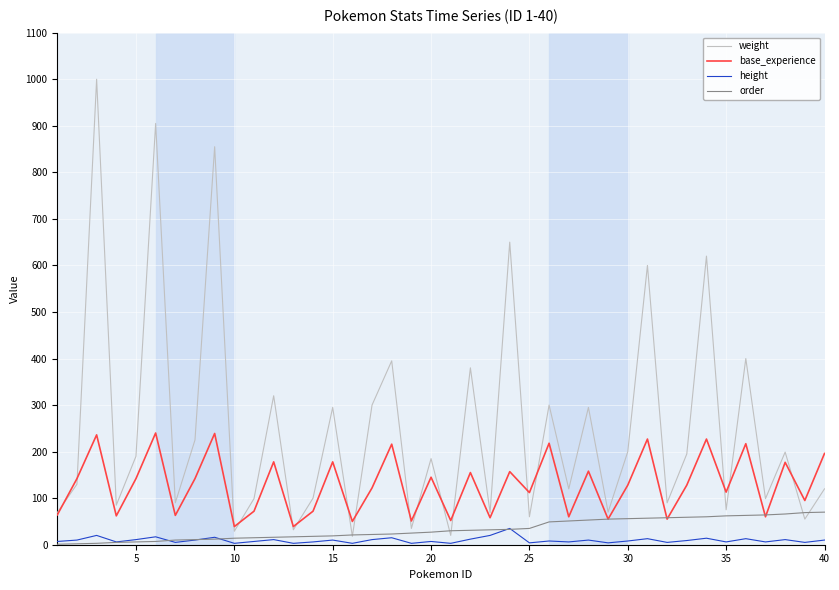

Which series has the largest total across all categories?

weight